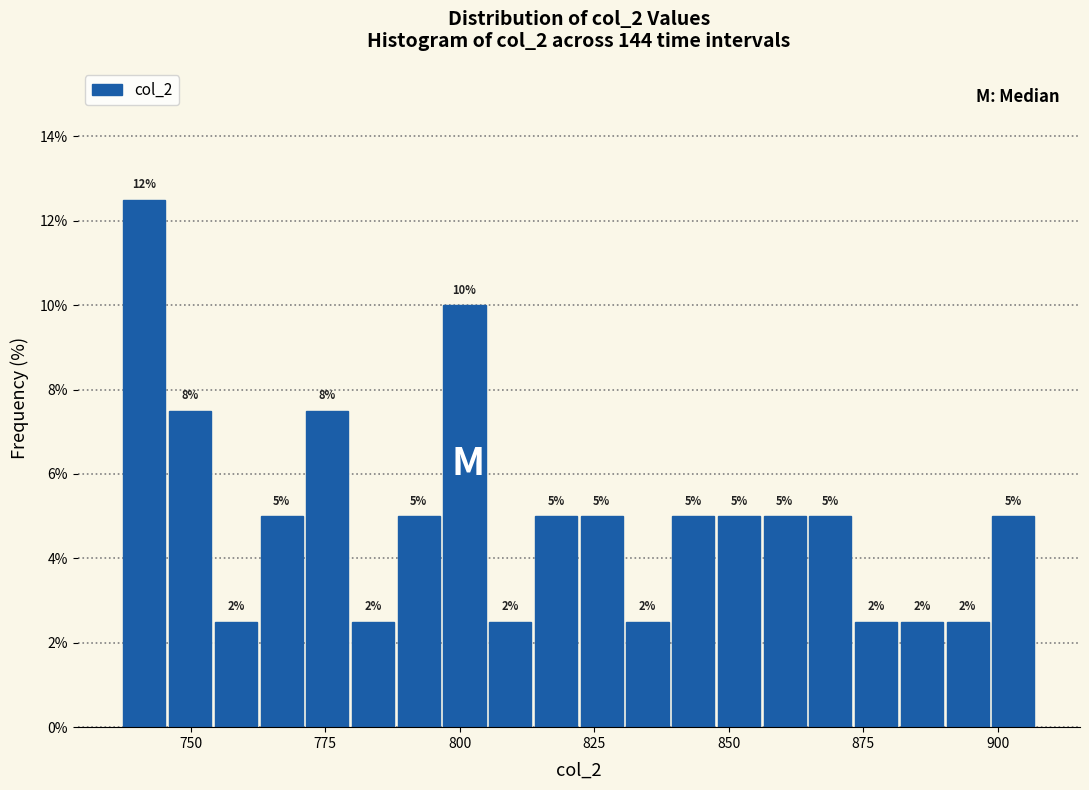

Around what value on the x-axis is the tallest bar? Give the approximate position of its centre, as read against the axis.

740